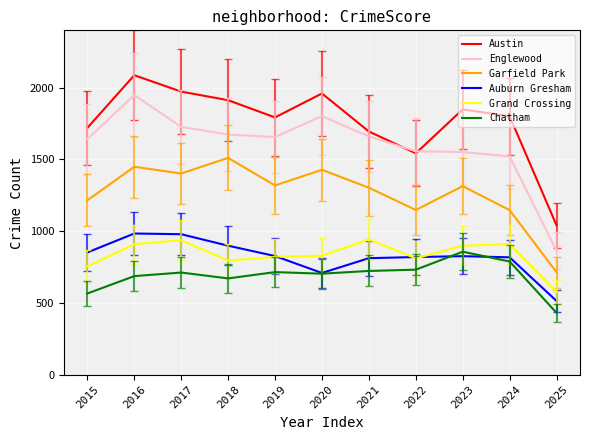

What is the greatest value displayed?

2086